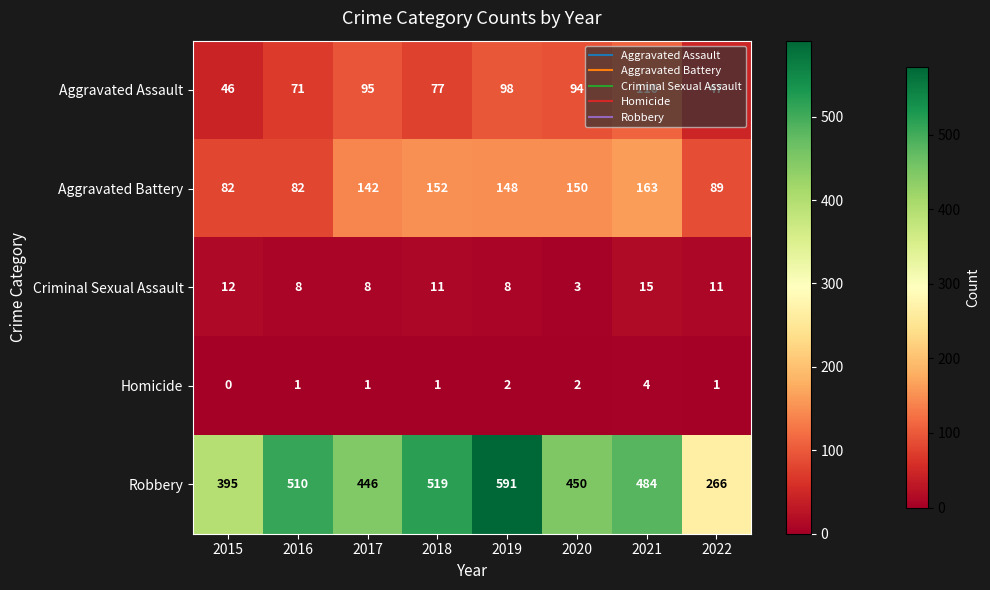

At which category does the chart reach its minimum across all series?

2015